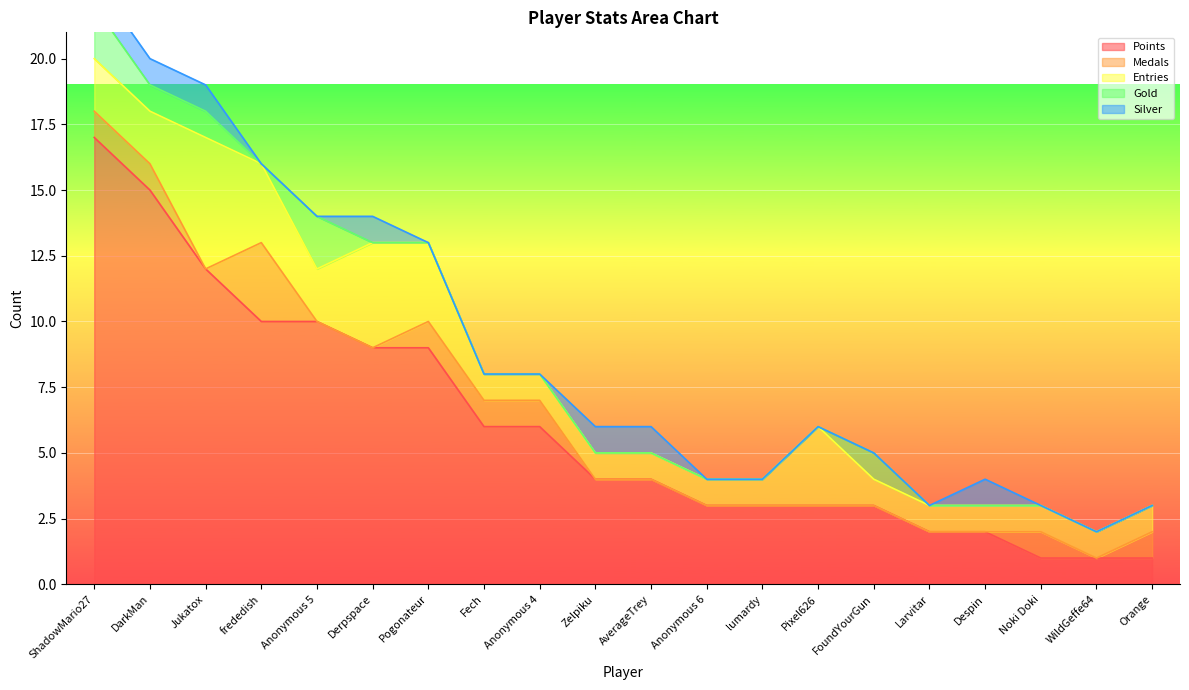

What is the label of the 17th point from the left?

Despin